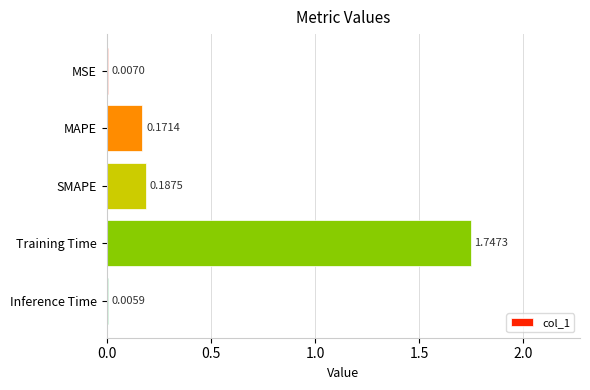

Are the bars grouped side by side (vs. stacked)?

No